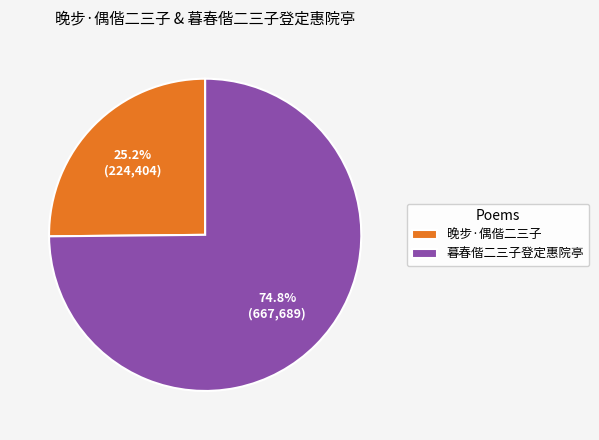

The 暮春偕二三子登定惠院亭 slice represents 66% of the pie. True or false?

False